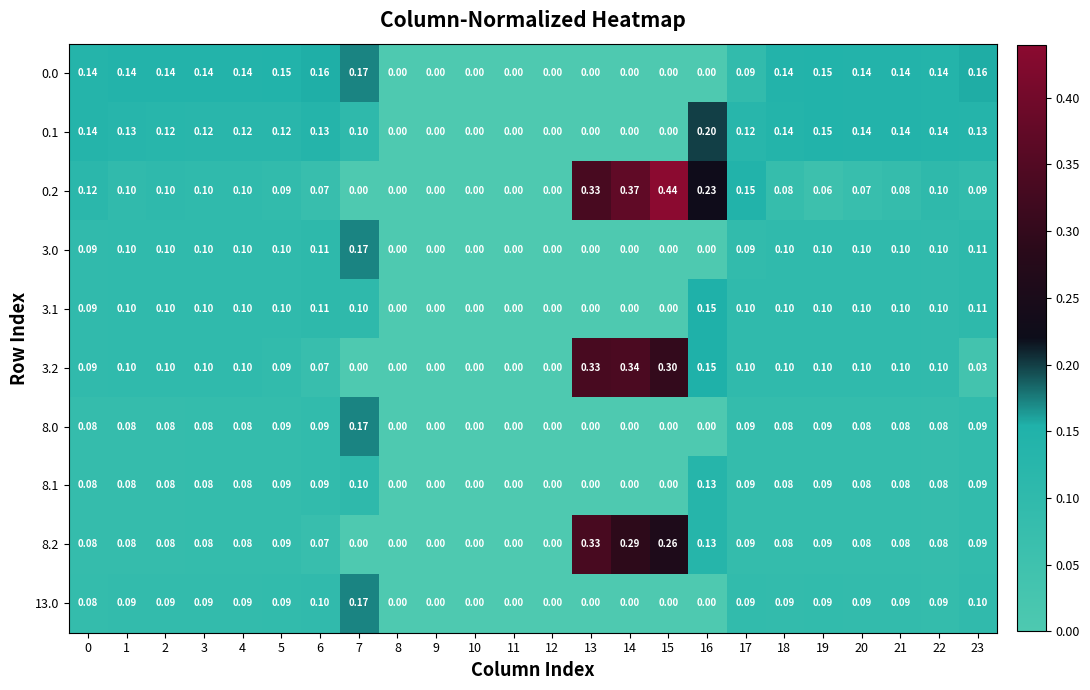

Is the value of 8.1 at 0 greater than the value of 3.2 at 12?

Yes